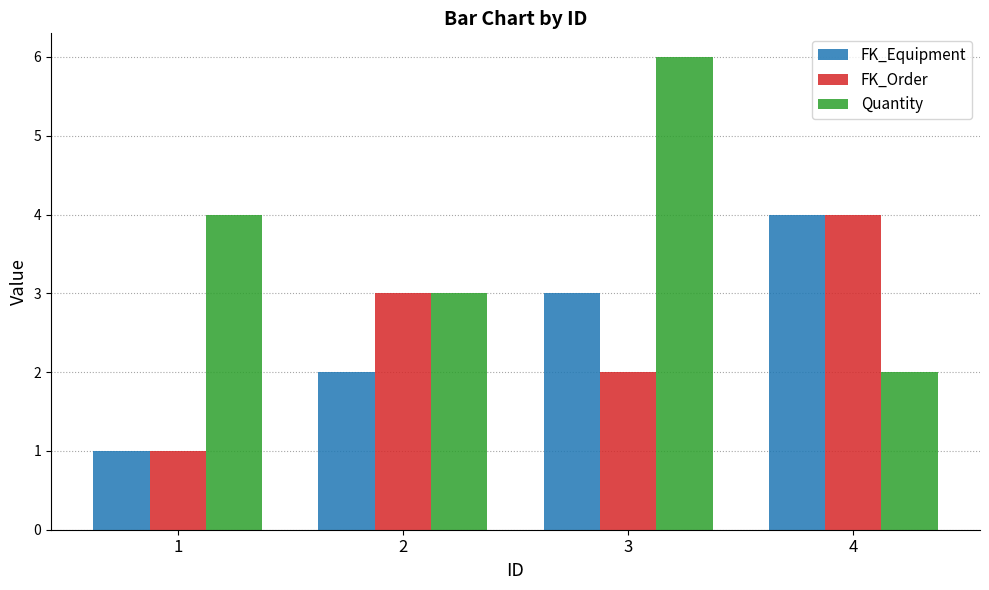

The value of FK_Order at 3 is 2. True or false?

True